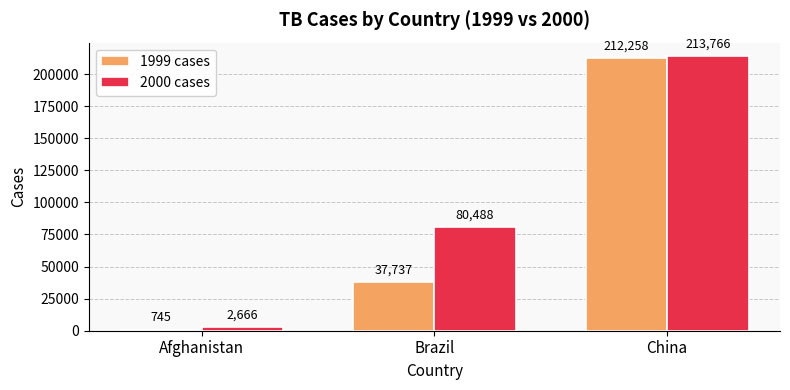

What is the value of the 2000 cases bar at the 2nd from the left?

80488